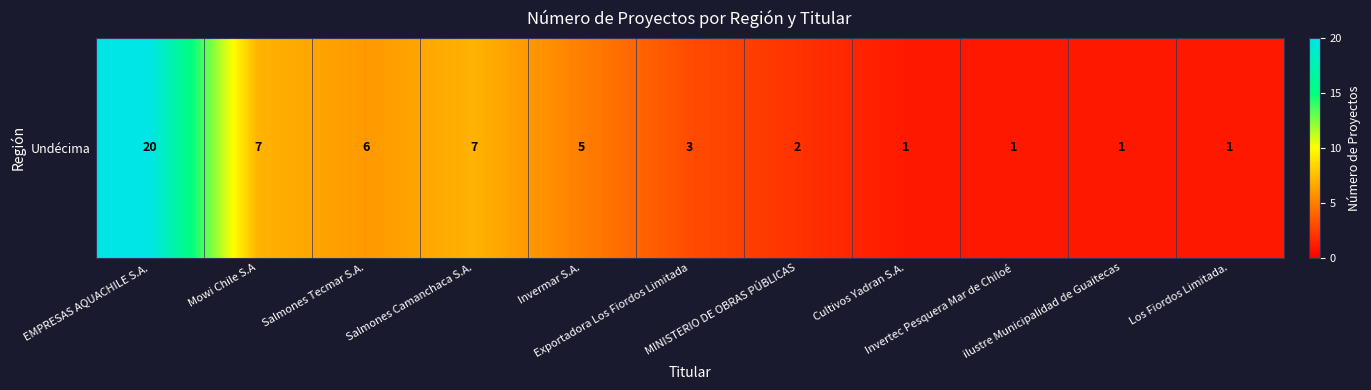

What is the difference between the maximum and minimum values?

19